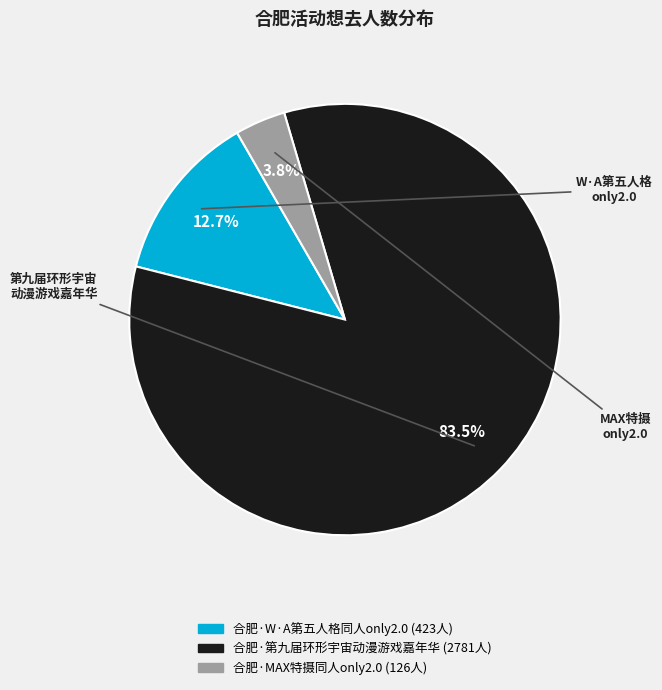

Approximately how many times larger is the value at 合肥·MAX特摄同人only2.0 compared to 合肥·W·A第五人格同人only2.0?

0.3